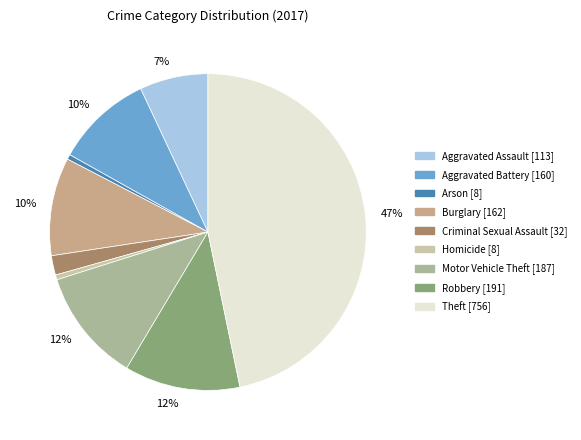

Count the number of slices in the pie.

9